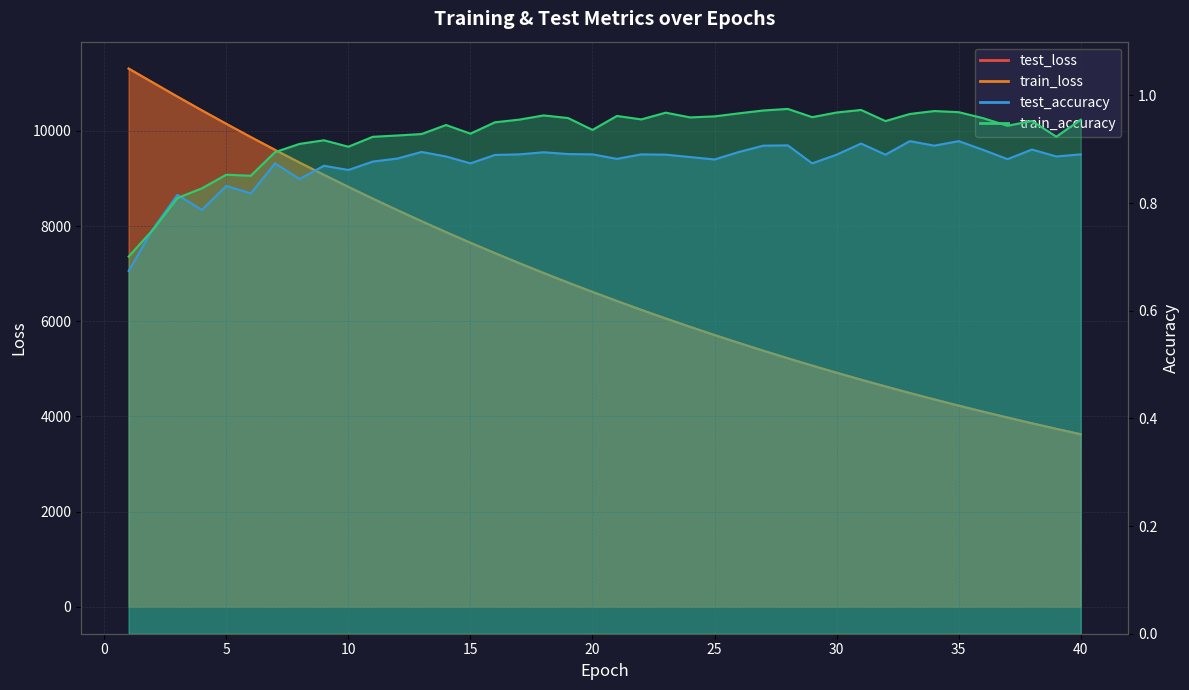

Which series has the largest total across all categories?

test_loss